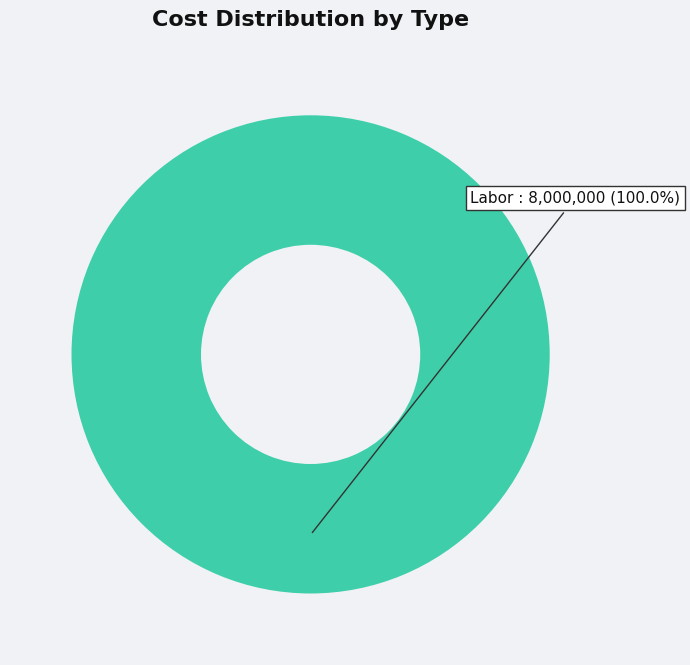

Is there any slice that represents more than half of the pie?

Yes